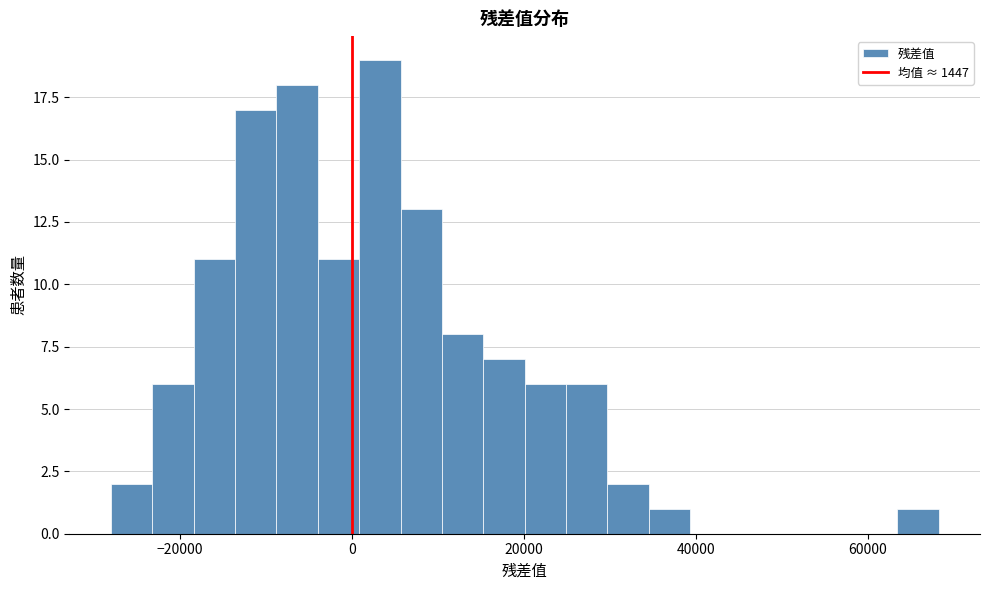

Read against the x-axis, roughly where is the centre of the tallest bar?

4000